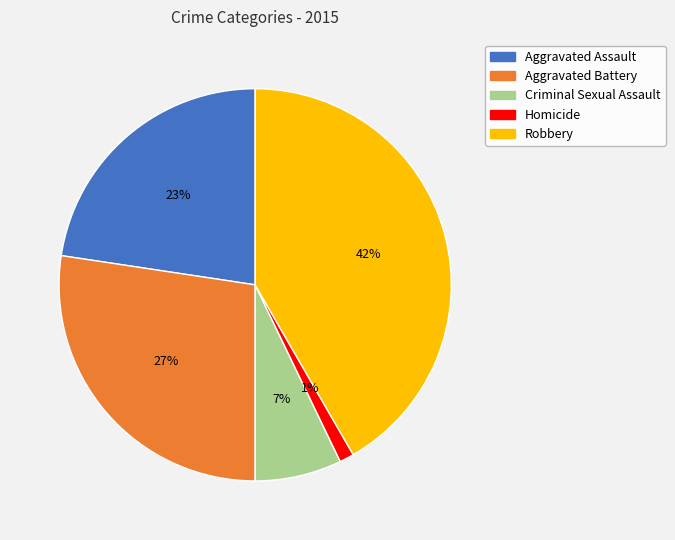

Does Criminal Sexual Assault account for over 50% of the chart?

No